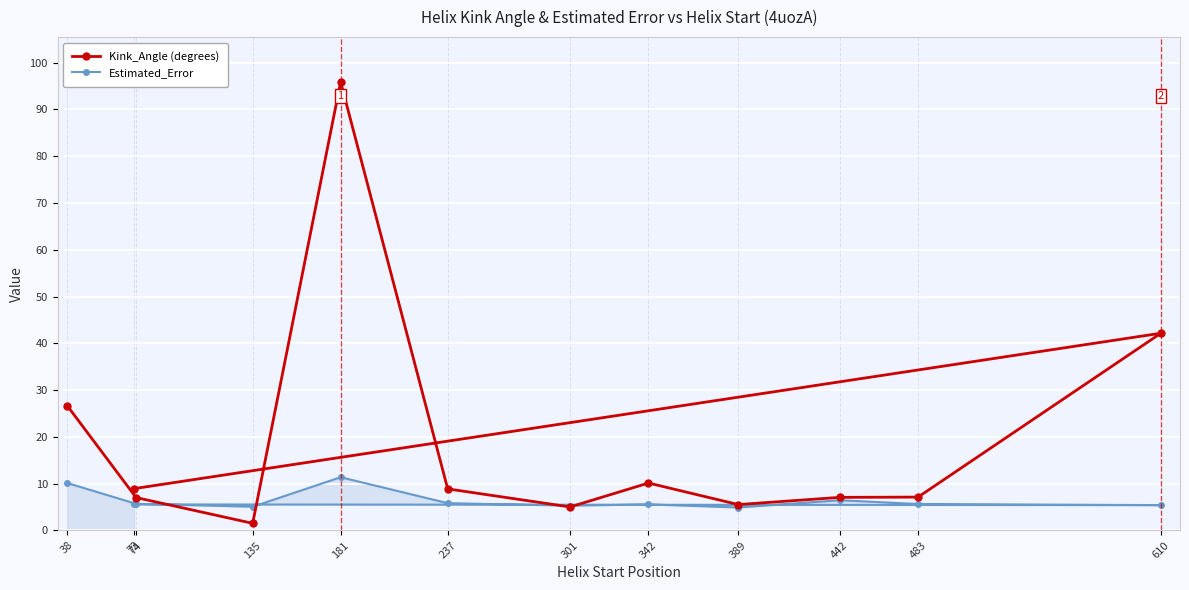

What is the sum of the Estimated_Error values at 181 and 483?

17.0